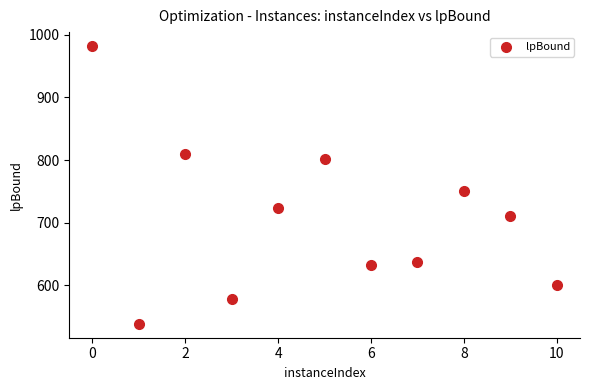

What Y value in the scatter plot is closest to 760?

750.5